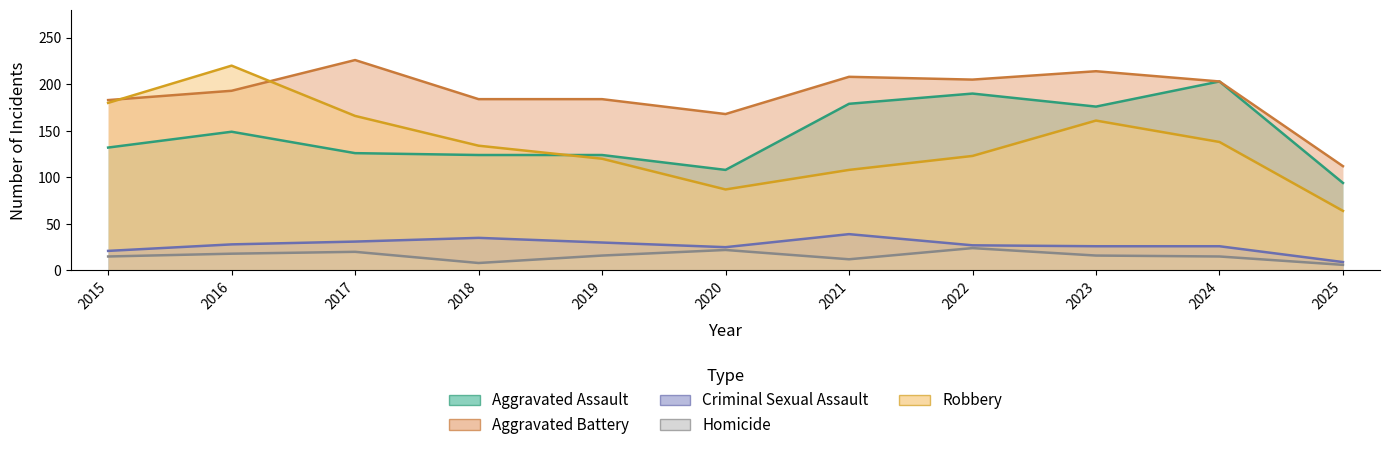

List the labels in order of Criminal Sexual Assault value, smallest first.

2025, 2015, 2020, 2023, 2024, 2022, 2016, 2019, 2017, 2018, 2021